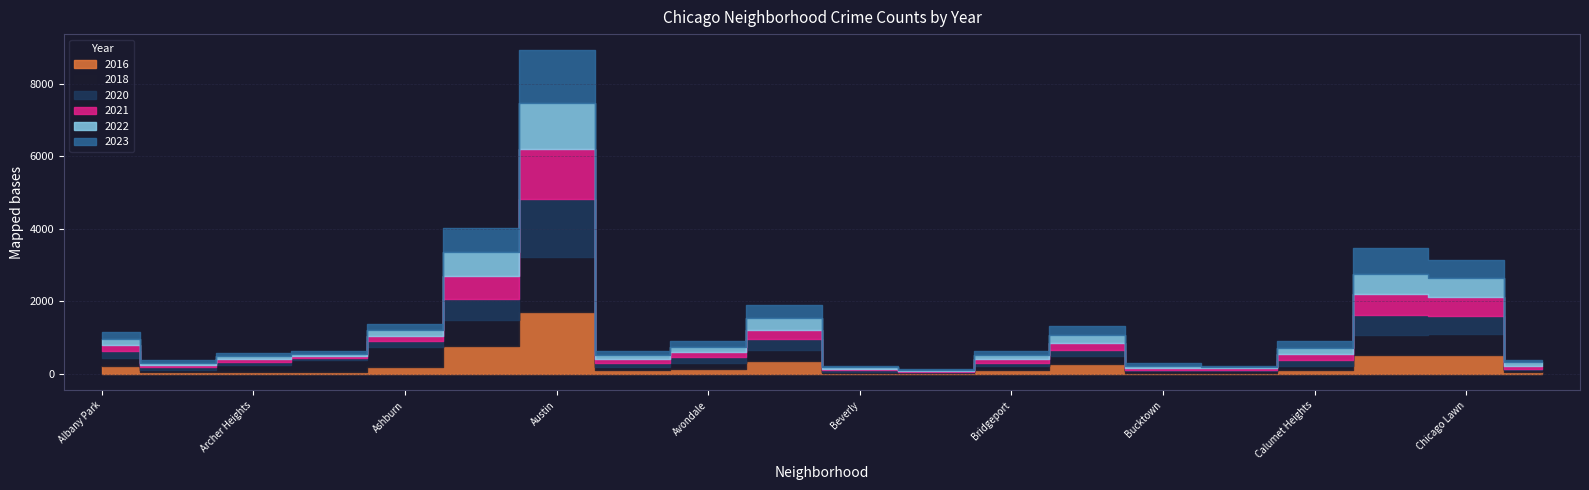

What is the difference between the maximum and second lowest values in the 2022 series?

1209